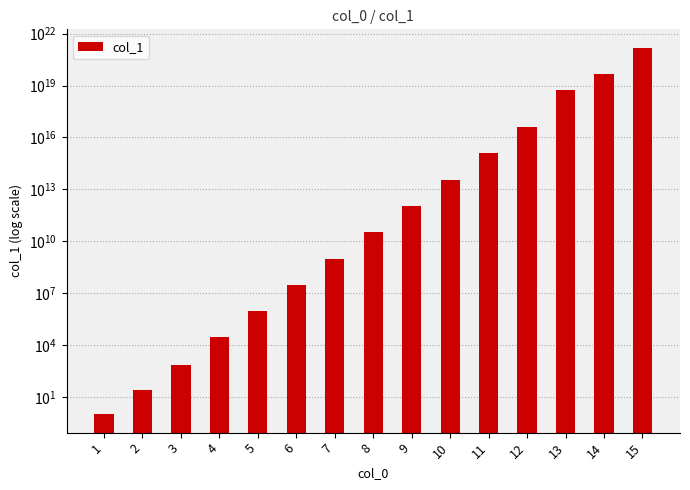

Rank the categories by value from highest to lowest.

15, 14, 13, 12, 11, 10, 9, 8, 7, 6, 5, 4, 3, 2, 1